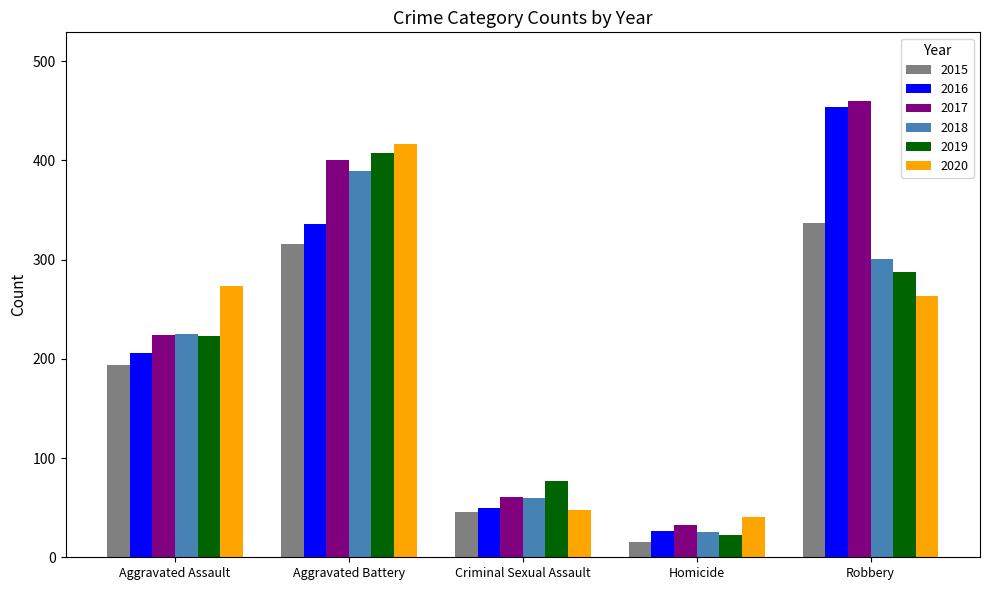

Reading left to right, what are all the values shown in this chart?

2015: Aggravated Assault=194	Aggravated Battery=316	Criminal Sexual Assault=46	Homicide=15	Robbery=337
2016: Aggravated Assault=206	Aggravated Battery=336	Criminal Sexual Assault=50	Homicide=26	Robbery=454
2017: Aggravated Assault=224	Aggravated Battery=400	Criminal Sexual Assault=61	Homicide=33	Robbery=460
2018: Aggravated Assault=225	Aggravated Battery=389	Criminal Sexual Assault=60	Homicide=25	Robbery=301
2019: Aggravated Assault=223	Aggravated Battery=407	Criminal Sexual Assault=77	Homicide=22	Robbery=287
2020: Aggravated Assault=273	Aggravated Battery=416	Criminal Sexual Assault=48	Homicide=41	Robbery=263